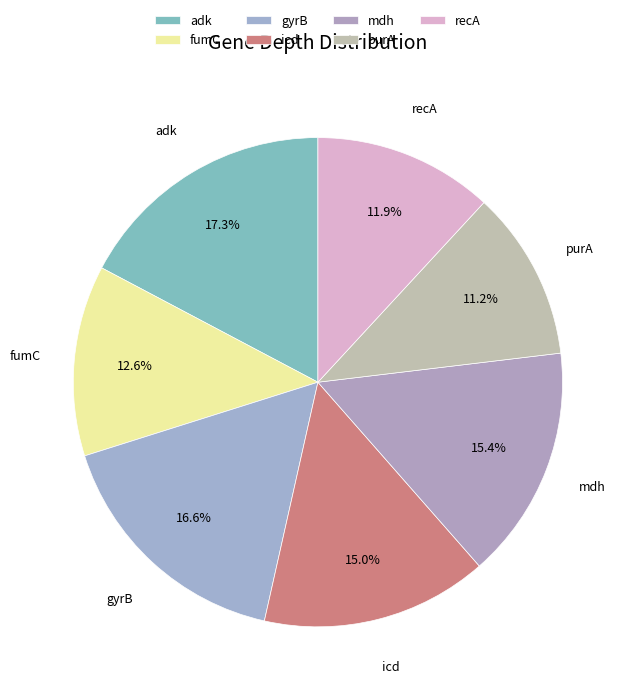

What percentage is the fumC slice, to the nearest percent?

13%